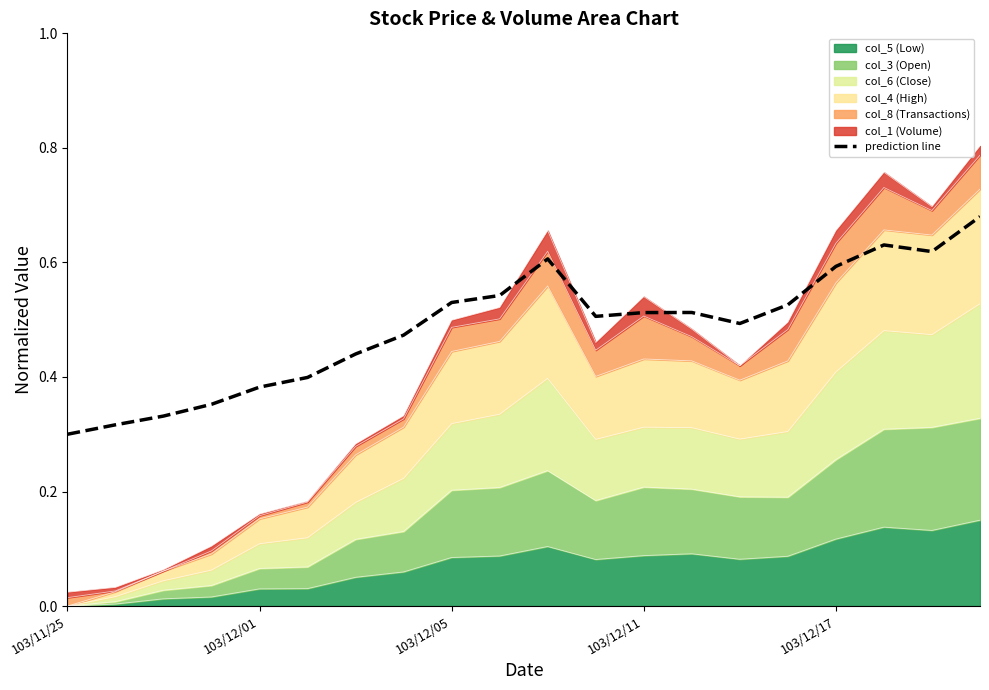

How many points are higher than both their immediate neighbors (excluding endpoints)?

3